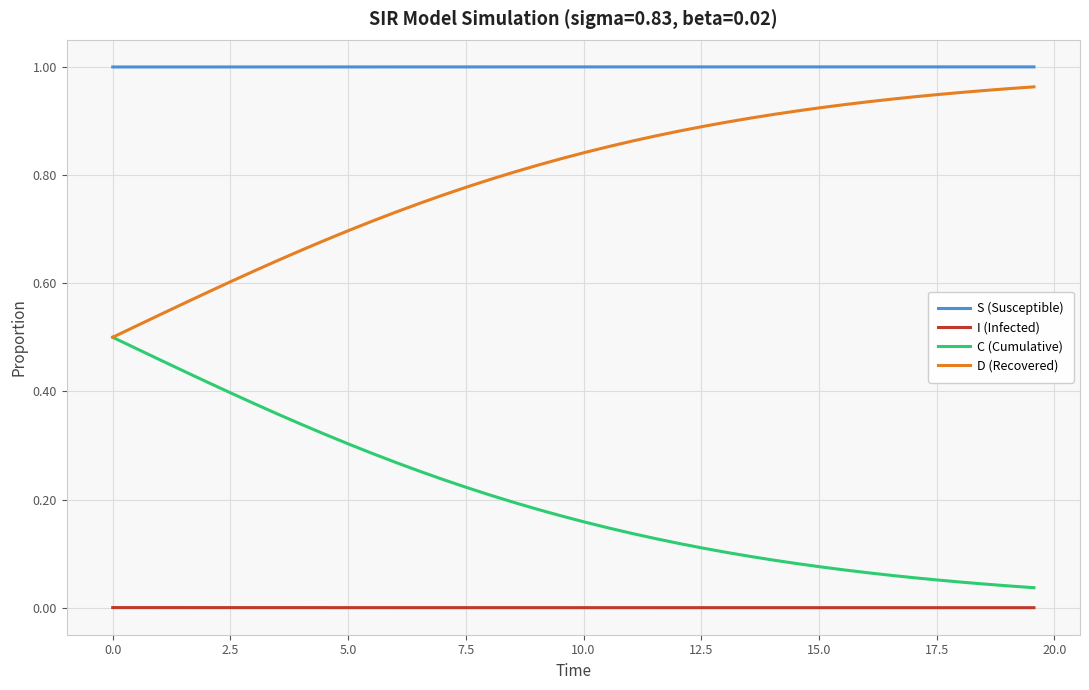

True or false: I (Infected) and D (Recovered) cross at least once.

False